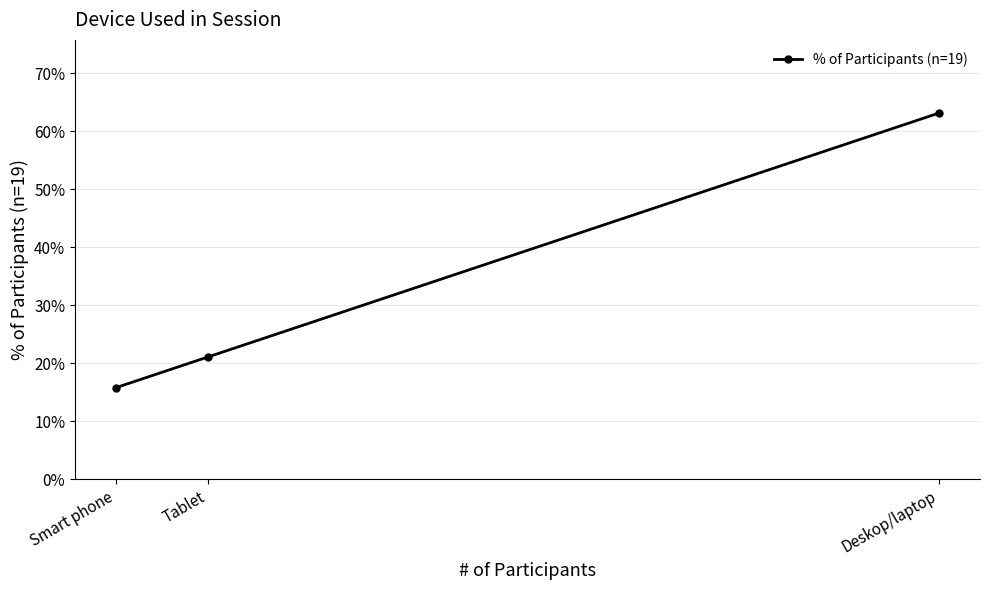

What is the value of the 2nd point from the left?

0.2